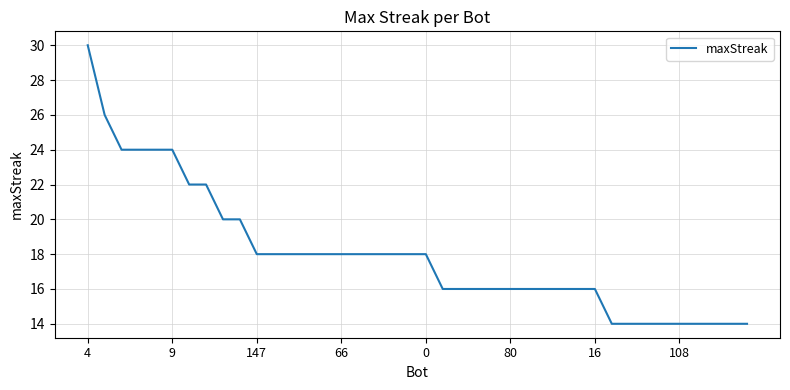

What is the smallest value displayed?

14